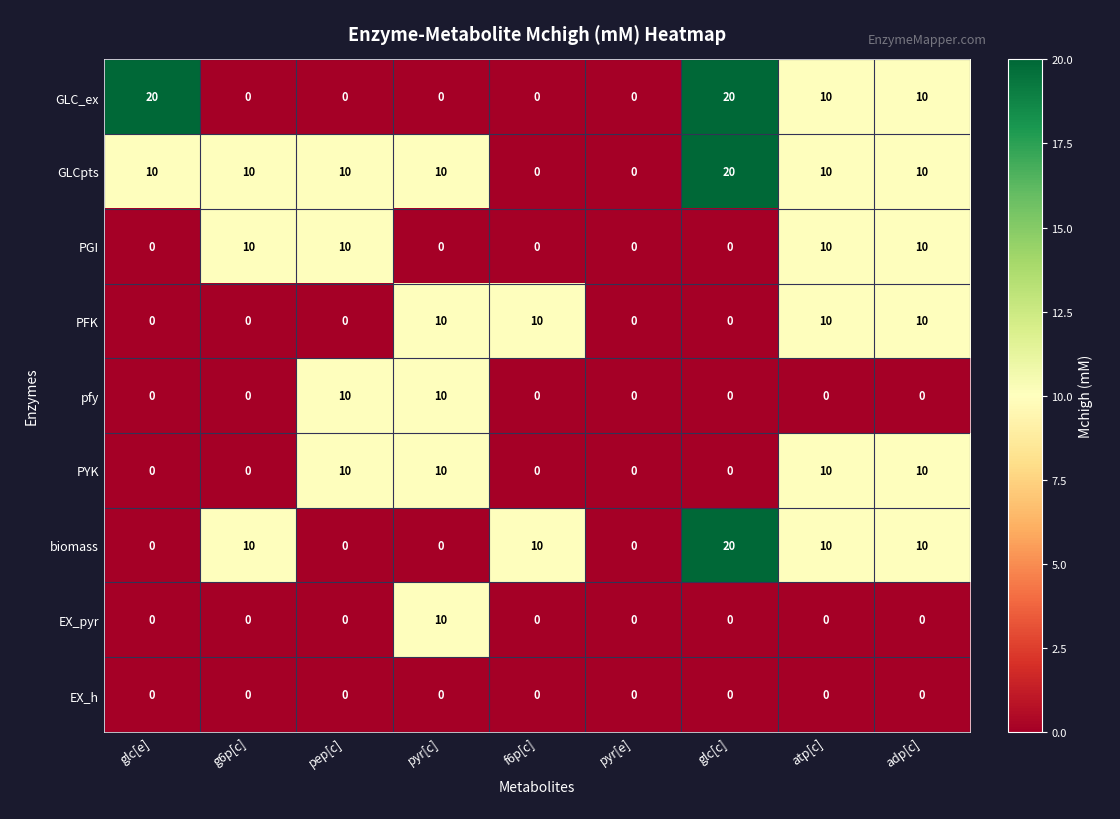

The PYK series shows 3 at glc[c]. True or false?

False